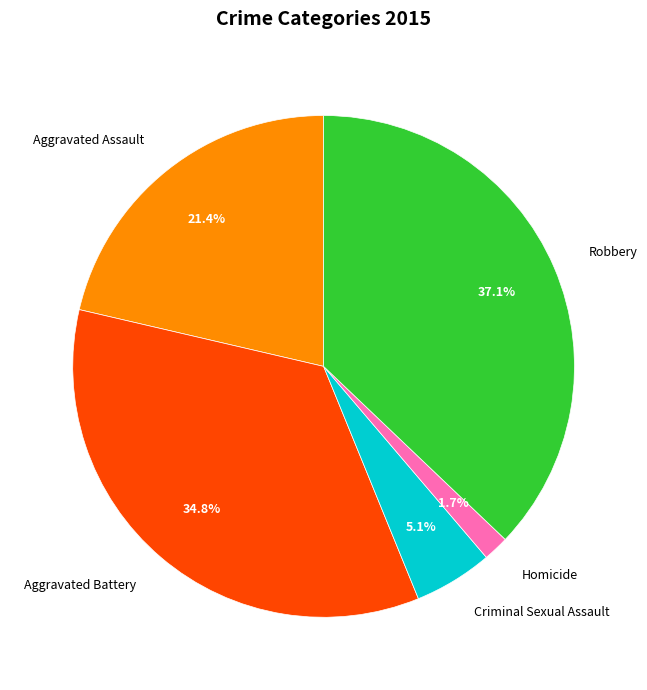

Approximately how many times larger is the value at Robbery compared to Aggravated Battery?

1.1